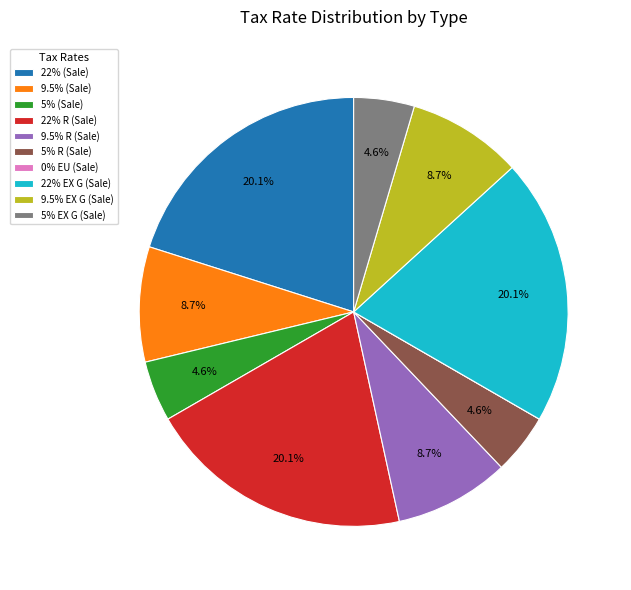

To the nearest percent, what is the difference between the 9.5% (Sale) and 5% (Sale) slice percentages?

4%